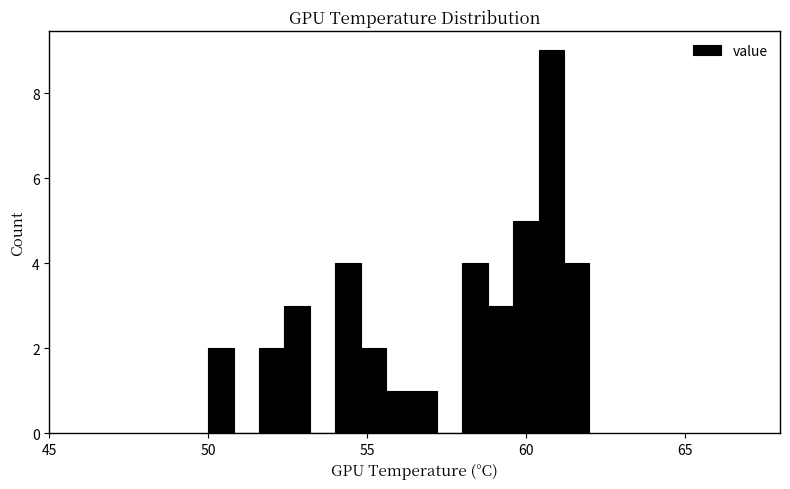

Around what value on the x-axis is the tallest bar? Give the approximate position of its centre, as read against the axis.

61.0